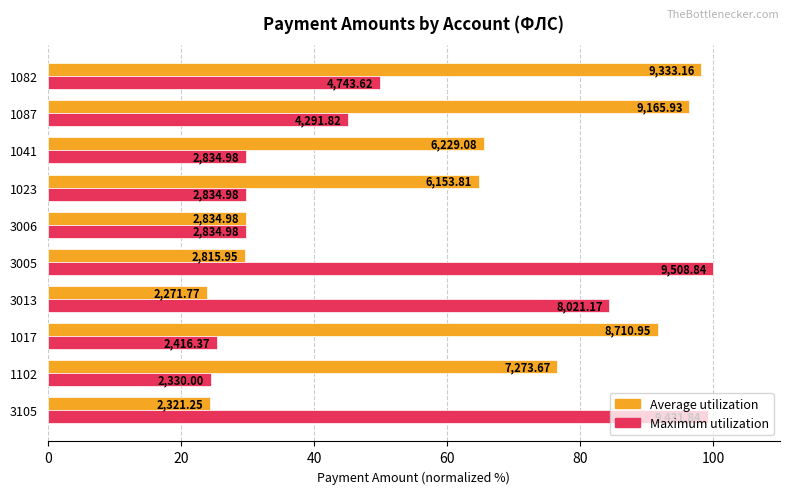

What are all the series names shown in the legend?

Average utilization, Maximum utilization